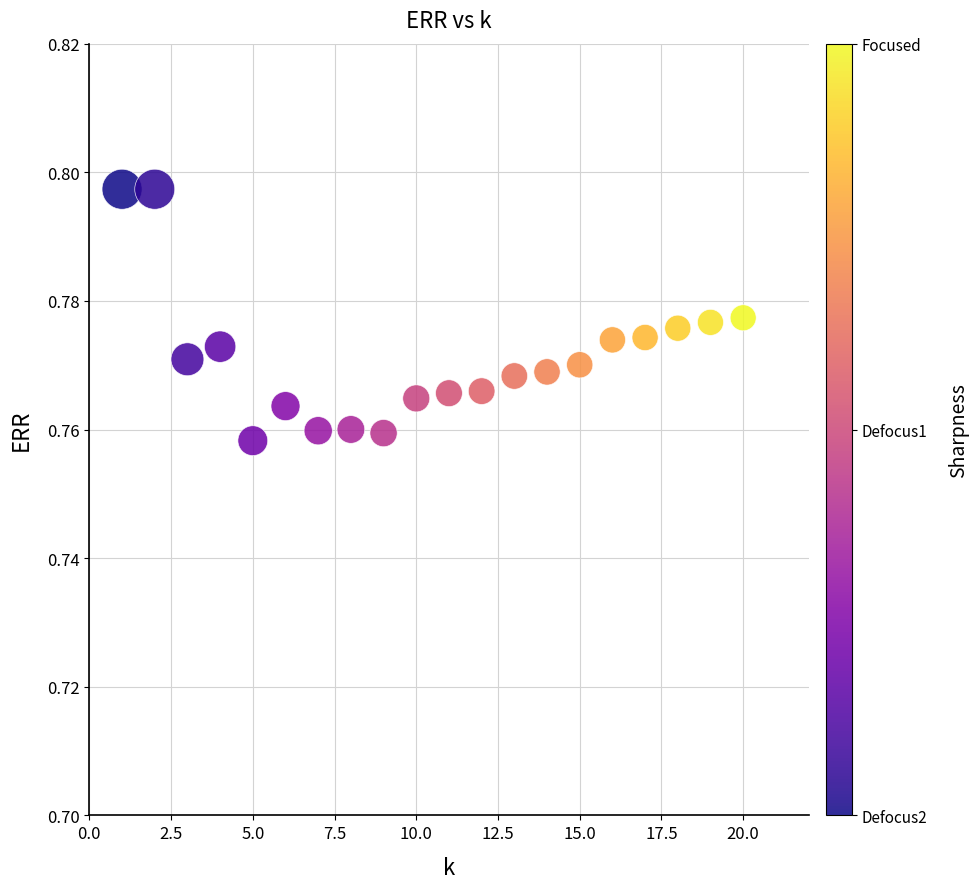

What is the range of X values (max minus min)?

19.0